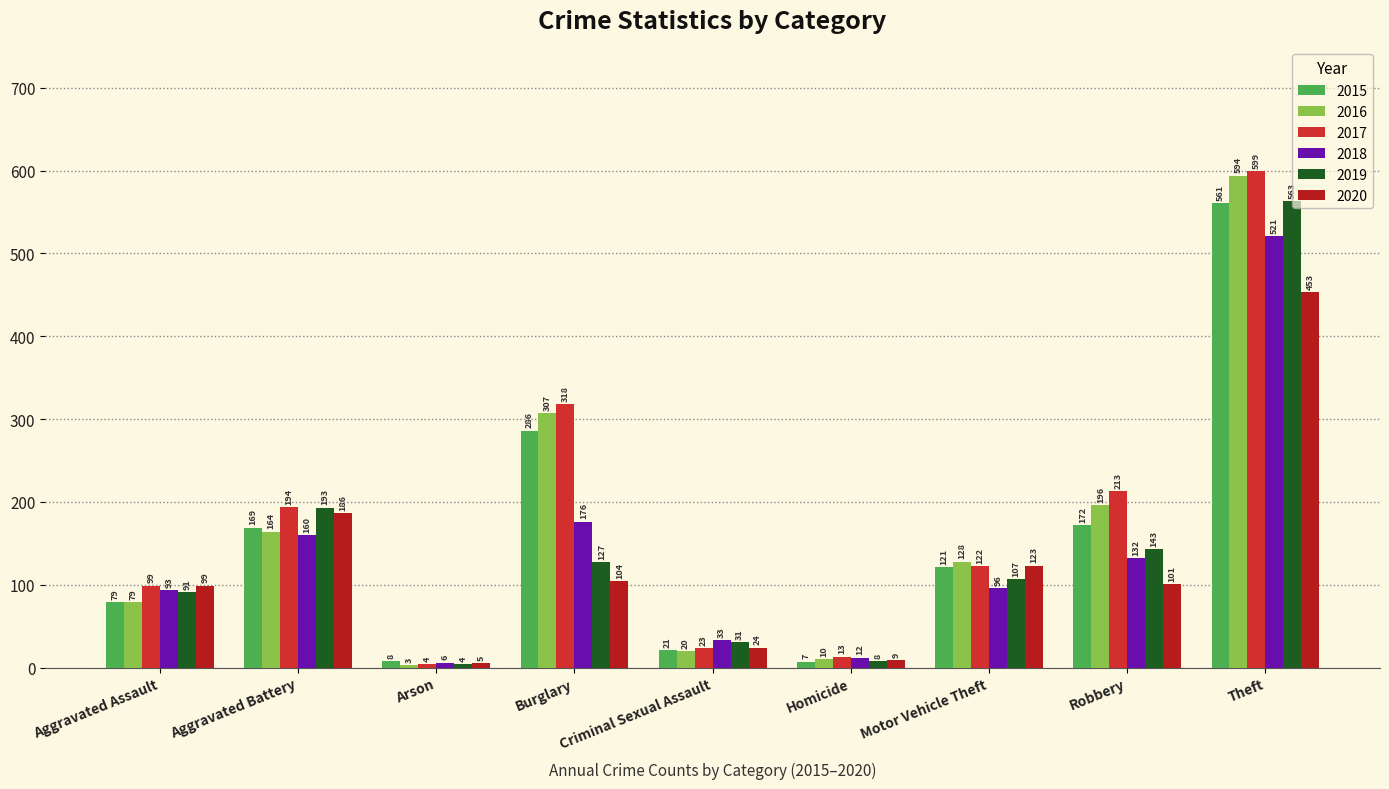

What is the highest value of the 2016 series?

594